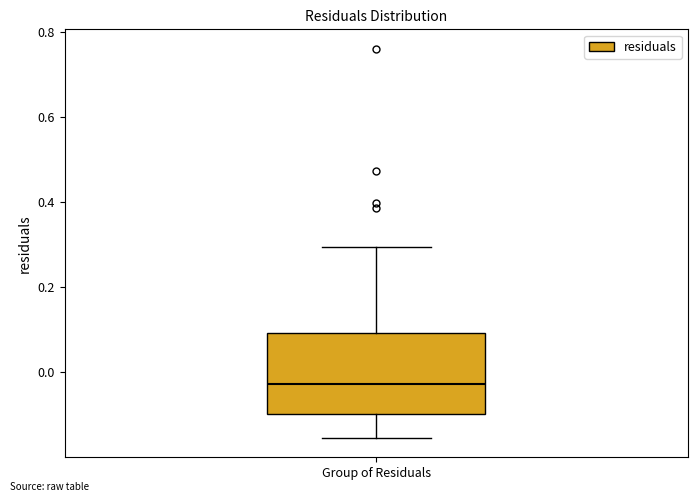

Where is the lower edge of the box for Group of Residuals on the y-axis? The values are not printed on the chart, so give them approximately, as read against the axis.

-0.10